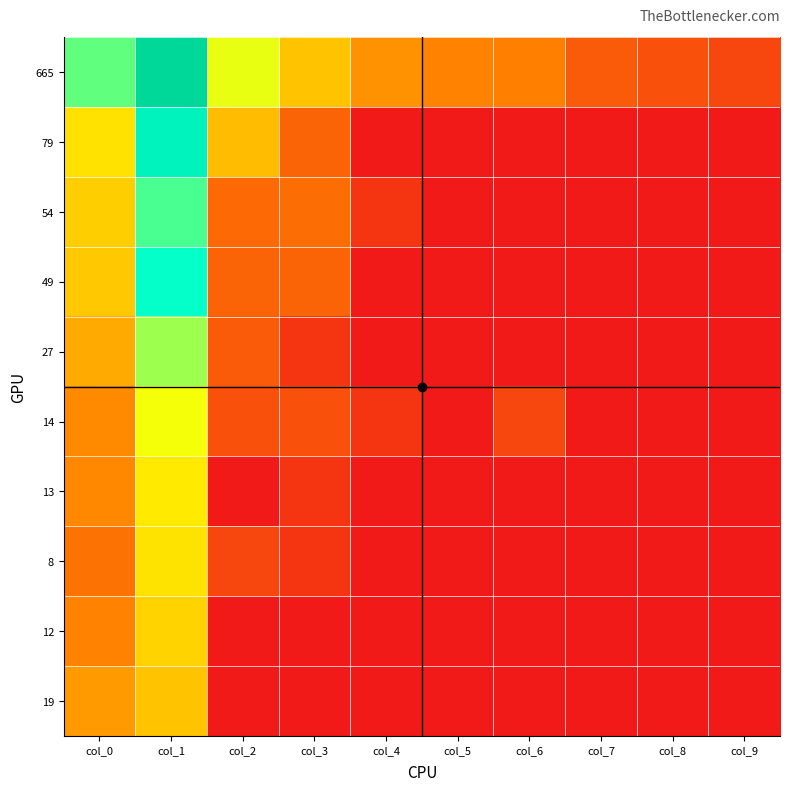

Reading right to left, extract all data points from this chart.

665: col_9=1.1	col_8=1.4	col_7=1.6	col_6=2.5	col_5=2.6	col_4=2.8	col_3=3.8	col_2=5.2	col_1=9.9	col_0=6.5
79: col_9=0.0	col_8=0.0	col_7=0.0	col_6=0.0	col_5=0.0	col_4=0.0	col_3=1.8	col_2=3.7	col_1=8.1	col_0=4.4
54: col_9=0.0	col_8=0.0	col_7=0.0	col_6=0.0	col_5=0.0	col_4=0.7	col_3=2.1	col_2=1.9	col_1=6.7	col_0=4.0
49: col_9=0.0	col_8=0.0	col_7=0.0	col_6=0.0	col_5=0.0	col_4=0.0	col_3=1.8	col_2=1.8	col_1=7.4	col_0=3.9
27: col_9=0.0	col_8=0.0	col_7=0.0	col_6=0.0	col_5=0.0	col_4=0.0	col_3=0.7	col_2=1.6	col_1=5.9	col_0=3.3
14: col_9=0.0	col_8=0.0	col_7=0.0	col_6=1.1	col_5=0.0	col_4=0.7	col_3=1.4	col_2=1.4	col_1=5.1	col_0=2.7
13: col_9=0.0	col_8=0.0	col_7=0.0	col_6=0.0	col_5=0.0	col_4=0.0	col_3=0.7	col_2=0.0	col_1=4.6	col_0=2.6
8: col_9=0.0	col_8=0.0	col_7=0.0	col_6=0.0	col_5=0.0	col_4=0.0	col_3=0.7	col_2=1.1	col_1=4.4	col_0=2.2
12: col_9=0.0	col_8=0.0	col_7=0.0	col_6=0.0	col_5=0.0	col_4=0.0	col_3=0.0	col_2=0.0	col_1=4.1	col_0=2.6
19: col_9=0.0	col_8=0.0	col_7=0.0	col_6=0.0	col_5=0.0	col_4=0.0	col_3=0.0	col_2=0.0	col_1=3.8	col_0=3.0